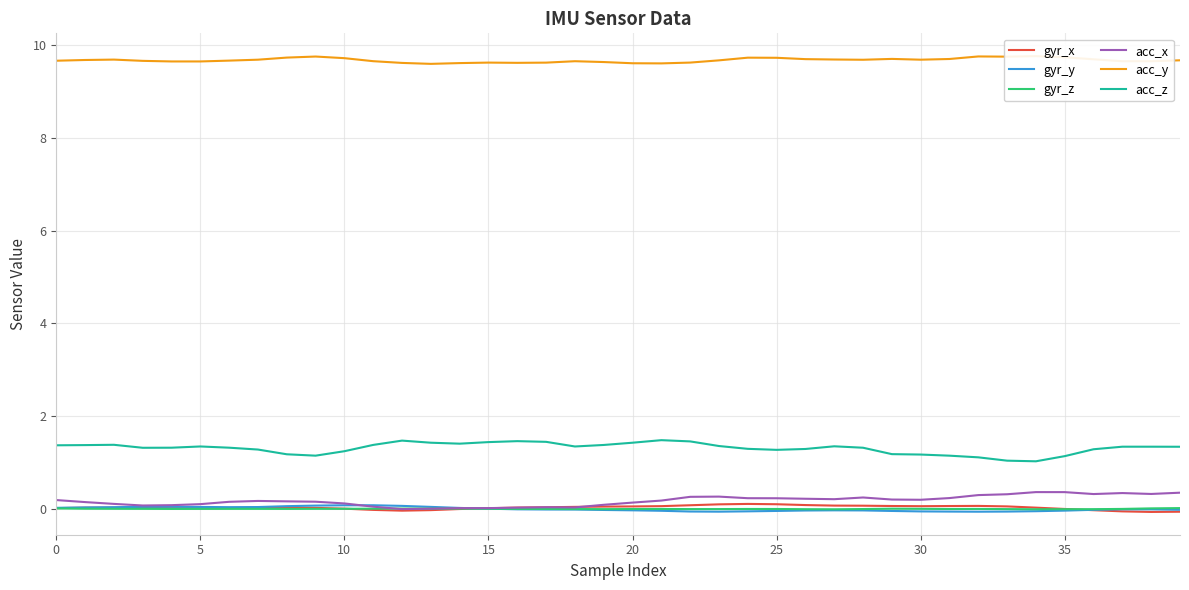

Reading left to right, extract all data points from this chart.

gyr_x: 0.0	0.0	0.0	0.0	0.0	0.0	0.0	0.0	0.0	0.0	-0.0	-0.0	-0.0	-0.0	-0.0	0.0	0.0	0.0	0.0	0.0	0.0	0.1	0.1	0.1	0.1	0.1	0.1	0.1	0.1	0.1	0.1	0.1	0.1	0.0	0.0	-0.0	-0.0	-0.1	-0.1	-0.1
gyr_y: 0.0	0.0	0.0	0.0	0.0	0.0	0.0	0.0	0.1	0.1	0.1	0.1	0.1	0.0	0.0	-0.0	-0.0	-0.0	-0.0	-0.0	-0.0	-0.0	-0.1	-0.1	-0.1	-0.1	-0.0	-0.0	-0.0	-0.1	-0.1	-0.1	-0.1	-0.1	-0.1	-0.0	-0.0	-0.0	-0.0	-0.0
gyr_z: 0.0	-0.0	-0.0	-0.0	-0.0	-0.0	-0.0	-0.0	-0.0	-0.0	-0.0	-0.0	0.0	-0.0	-0.0	-0.0	-0.0	-0.0	-0.0	-0.0	-0.0	-0.0	-0.0	-0.0	-0.0	-0.0	-0.0	-0.0	-0.0	-0.0	-0.0	-0.0	-0.0	-0.0	-0.0	-0.0	-0.0	-0.0	0.0	0.0
acc_x: 0.2	0.1	0.1	0.1	0.1	0.1	0.1	0.2	0.2	0.1	0.1	0.0	-0.0	-0.0	0.0	0.0	0.0	0.0	0.0	0.1	0.1	0.2	0.3	0.3	0.2	0.2	0.2	0.2	0.2	0.2	0.2	0.2	0.3	0.3	0.4	0.4	0.3	0.3	0.3	0.3
acc_y: 9.7	9.7	9.7	9.7	9.7	9.7	9.7	9.7	9.7	9.8	9.7	9.7	9.6	9.6	9.6	9.6	9.6	9.6	9.7	9.6	9.6	9.6	9.6	9.7	9.7	9.7	9.7	9.7	9.7	9.7	9.7	9.7	9.8	9.8	9.8	9.7	9.7	9.7	9.7	9.7
acc_z: 1.4	1.4	1.4	1.3	1.3	1.3	1.3	1.3	1.2	1.1	1.2	1.4	1.5	1.4	1.4	1.4	1.5	1.4	1.3	1.4	1.4	1.5	1.4	1.3	1.3	1.3	1.3	1.3	1.3	1.2	1.2	1.1	1.1	1.0	1.0	1.1	1.3	1.3	1.3	1.3